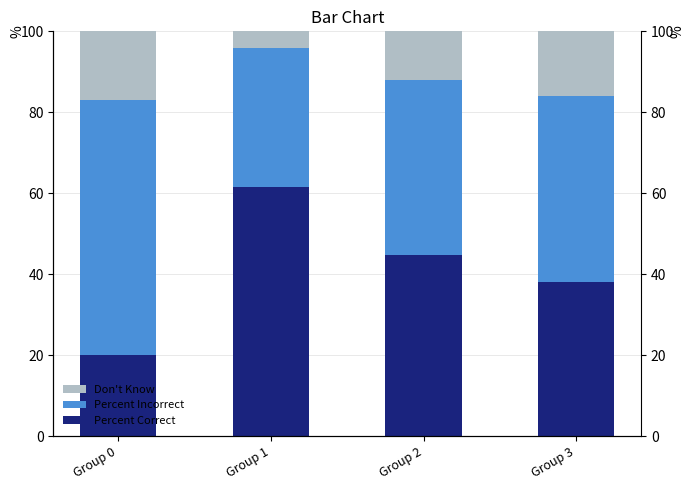

Which series has the widest spread of values?

col_1 (Percent Correct)